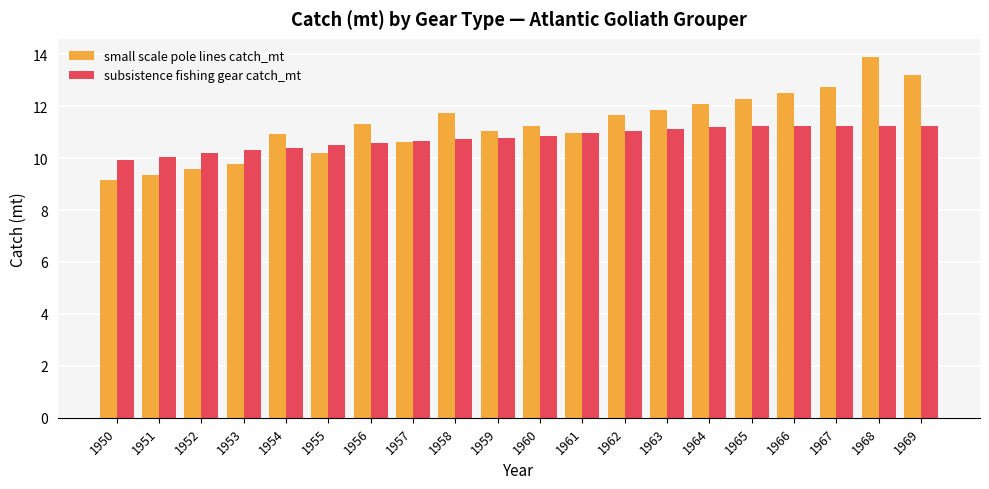

True or false: small scale pole lines catch_mt has a value of 19.8 at 1960.

False